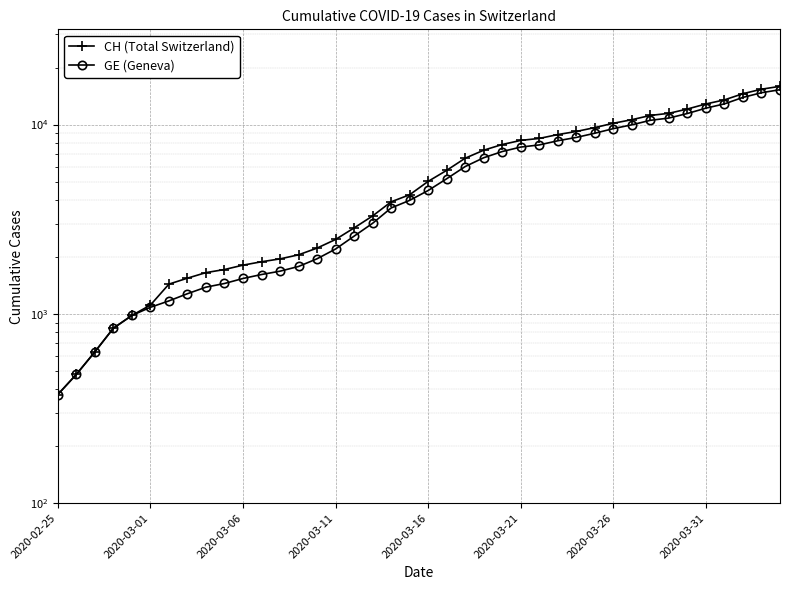

Reading left to right, list all the values displayed in this chart.

CH (Total Switzerland): 375	479	630	840	981	1113	1436	1544	1652	1715	1809	1885	1952	2051	2226	2472	2845	3291	3908	4259	5012	5731	6644	7323	7847	8249	8449	8855	9196	9642	10162	10613	11175	11467	12086	12852	13505	14561	15375	15926
GE (Geneva): 375	479	630	840	981	1083	1171	1278	1384	1447	1538	1614	1681	1780	1955	2201	2574	3010	3627	3978	4485	5174	6002	6681	7205	7607	7807	8213	8554	9000	9520	9971	10533	10825	11444	12210	12863	13919	14733	15284